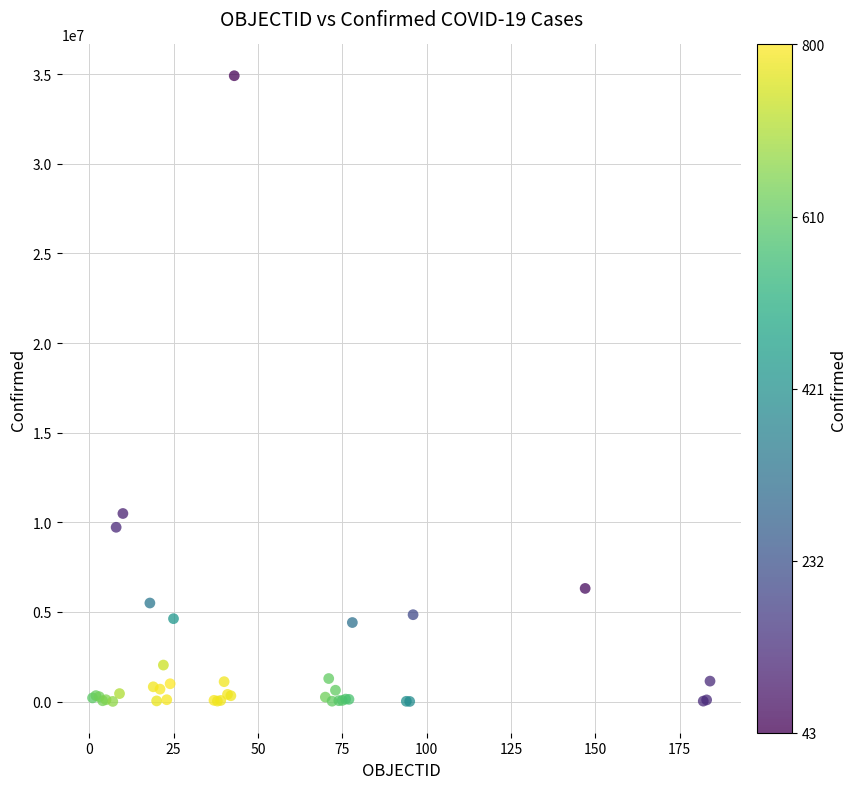

What Y value in the scatter plot is closest to 17457917?

10490669